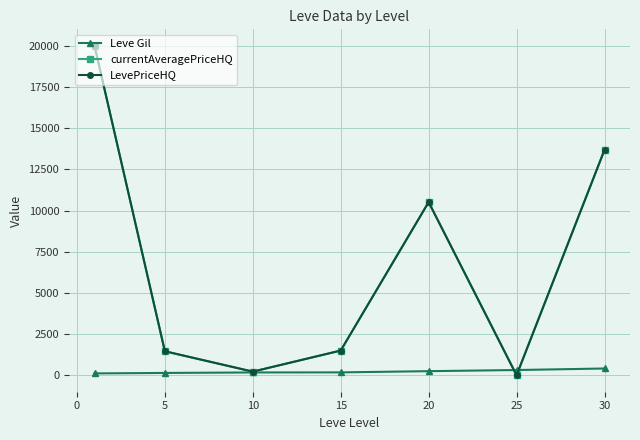

Is this an area chart (filled region under the line)?

No